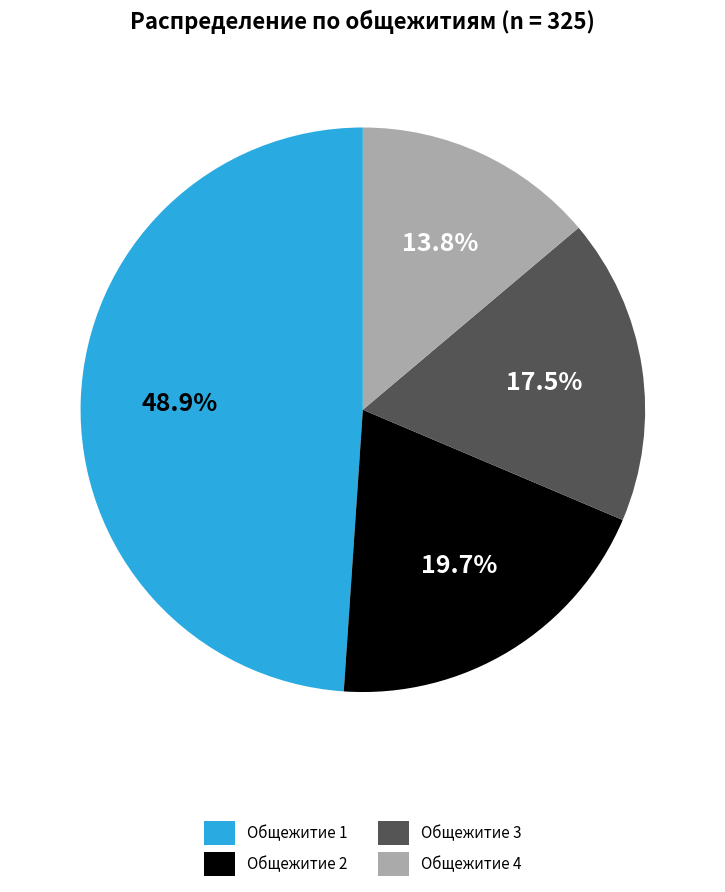

How many slices are in this pie chart?

4